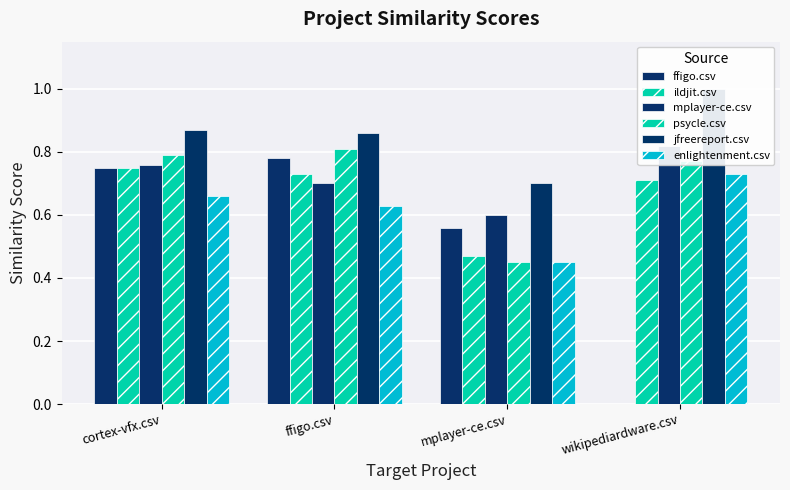

Reading left to right, what are all the values shown in this chart?

ffigo.csv: 0.8	0.8	0.6	0.0
ildjit.csv: 0.8	0.7	0.5	0.7
mplayer-ce.csv: 0.8	0.7	0.6	0.8
psycle.csv: 0.8	0.8	0.5	0.8
jfreereport.csv: 0.9	0.9	0.7	1.0
enlightenment.csv: 0.7	0.6	0.5	0.7